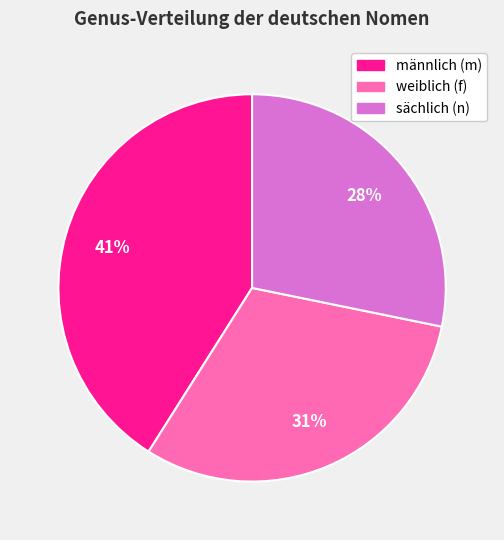

Is there any slice that represents more than half of the pie?

No